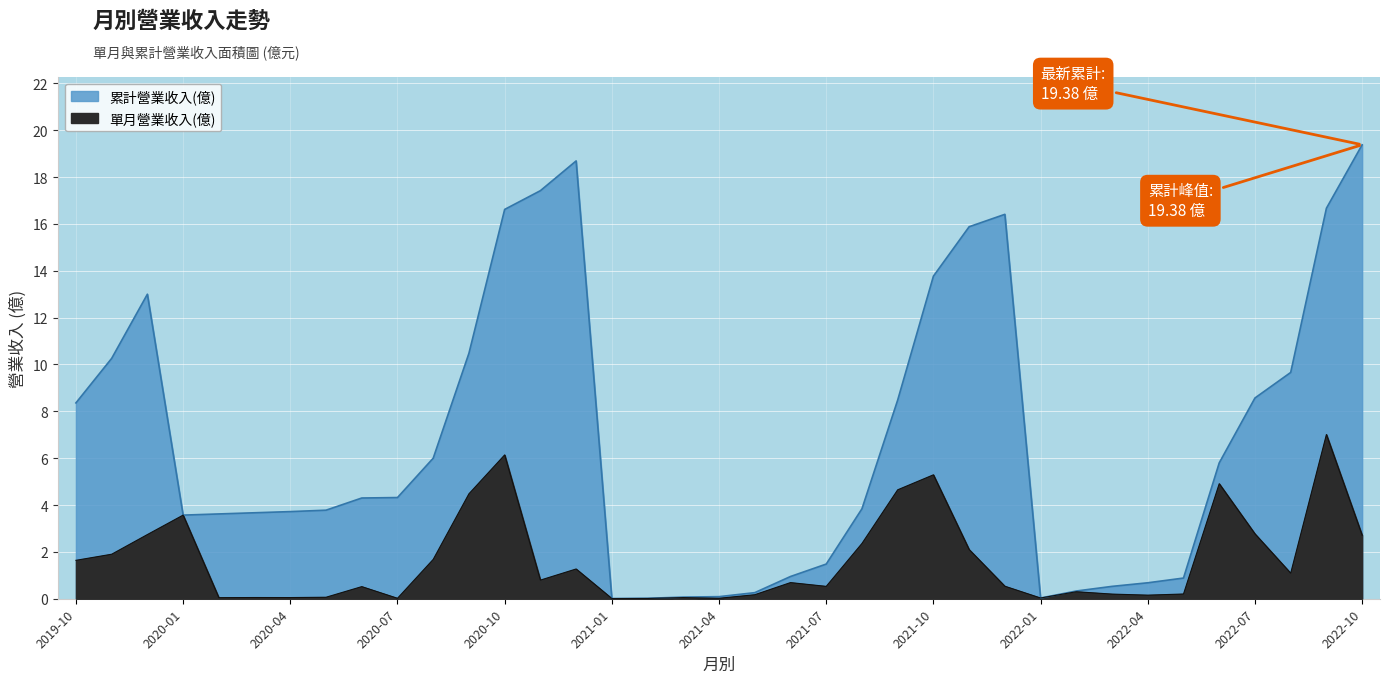

How many lines are shown in the chart?

2